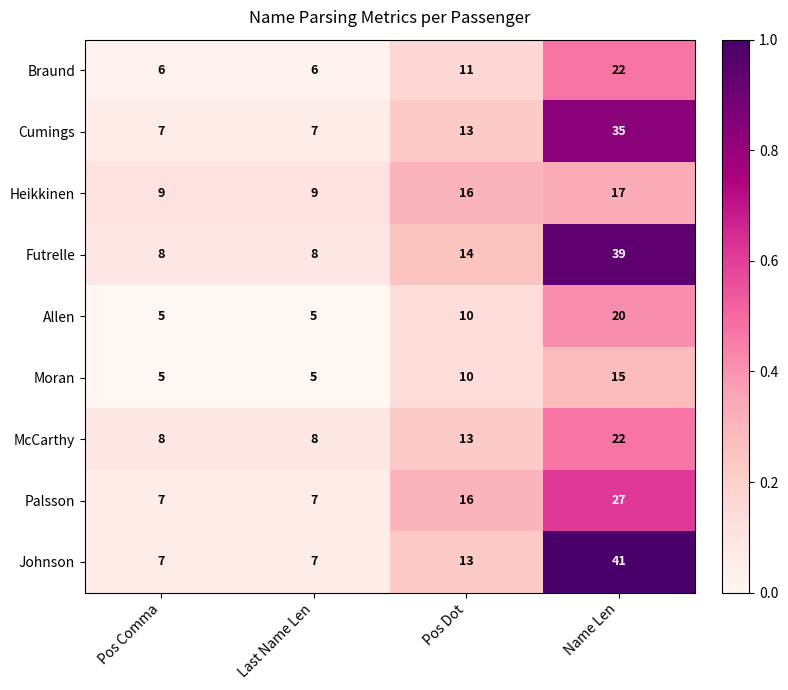

Which series has the largest range (max minus min)?

Johnson